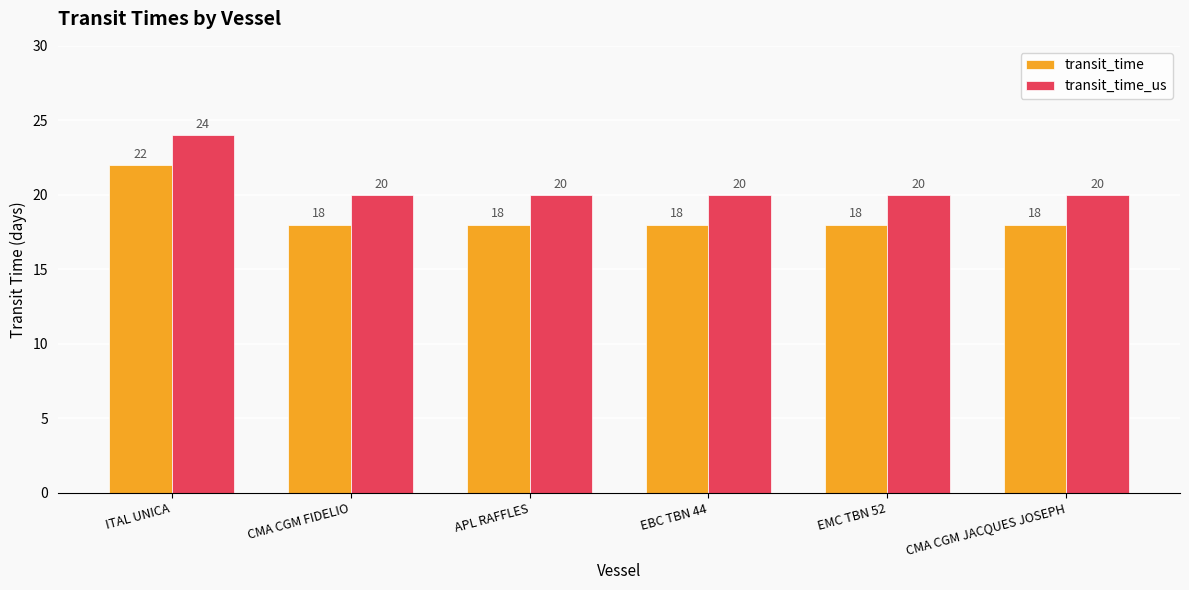

What is the label of the 3rd bar from the left?

APL RAFFLES